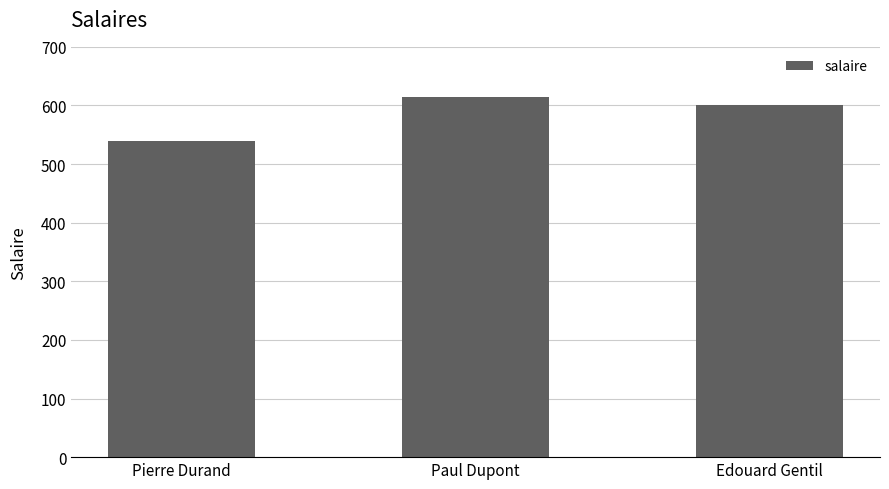

Count the values in the range 540 to 615.

3